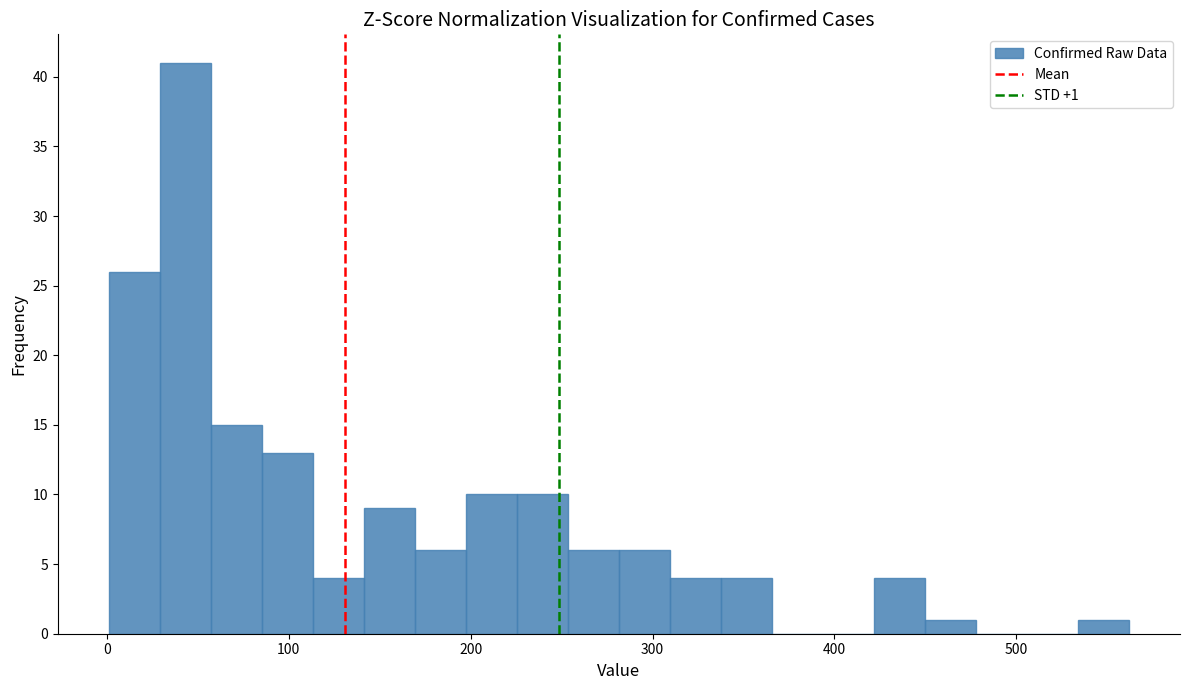

Around what value on the x-axis is the tallest bar? Give the approximate position of its centre, as read against the axis.

40